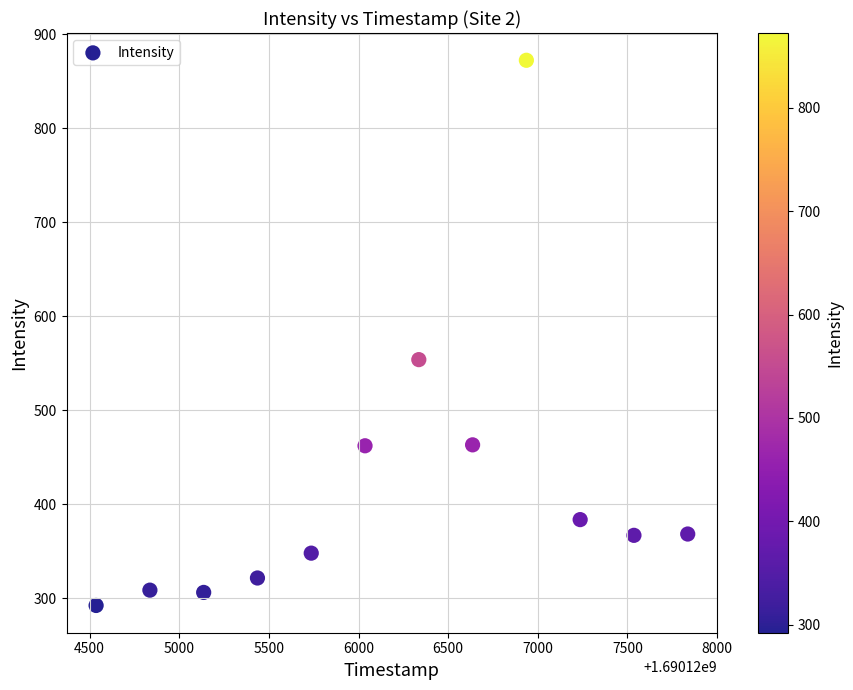

What is the average X value?

1690126186.0